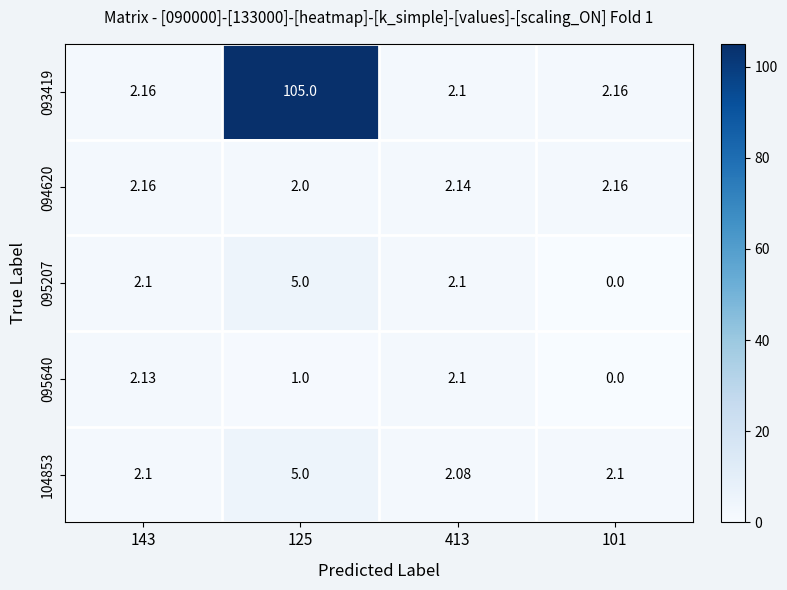

What is the greatest value displayed?

105.0